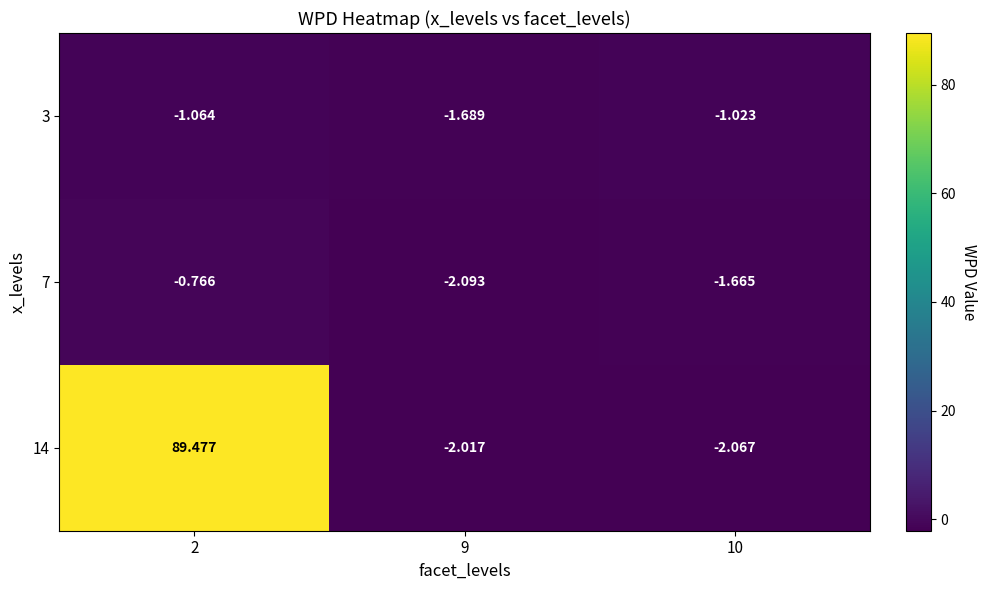

How many categories are shown in the chart?

3